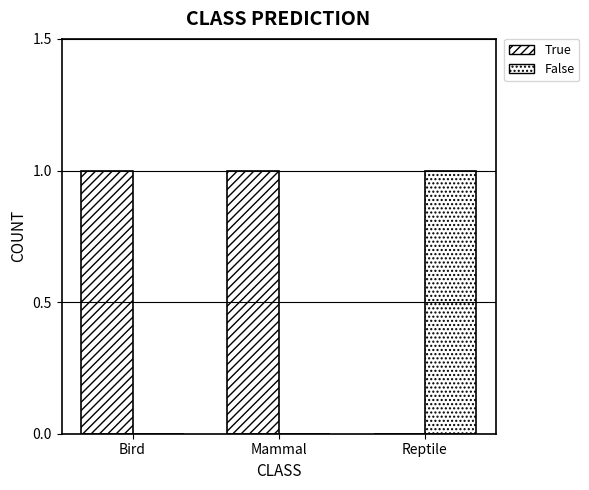

Are the bars grouped side by side (vs. stacked)?

Yes